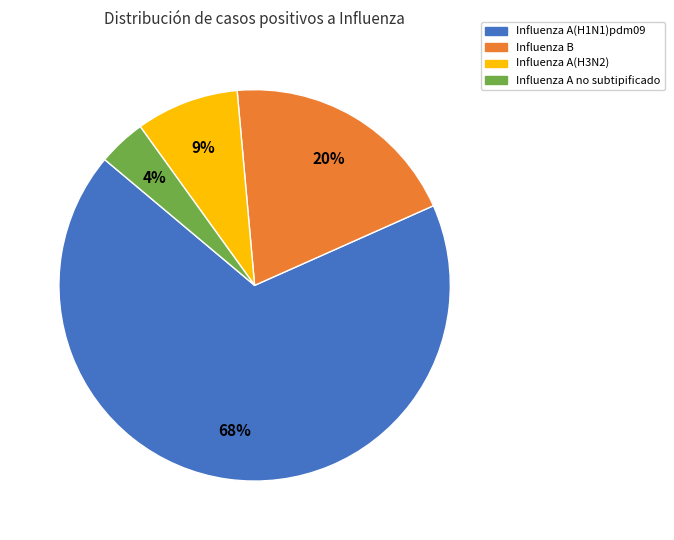

To the nearest percent, what is the average slice percentage?

25%